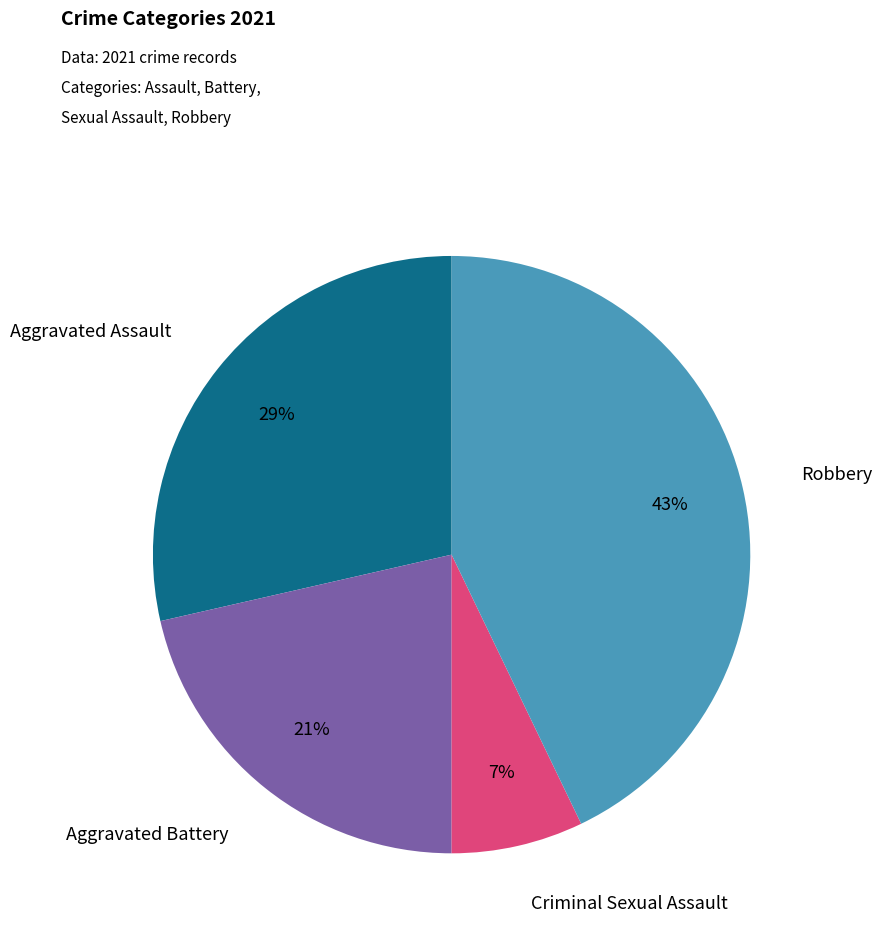

Is there a majority slice in this chart?

No